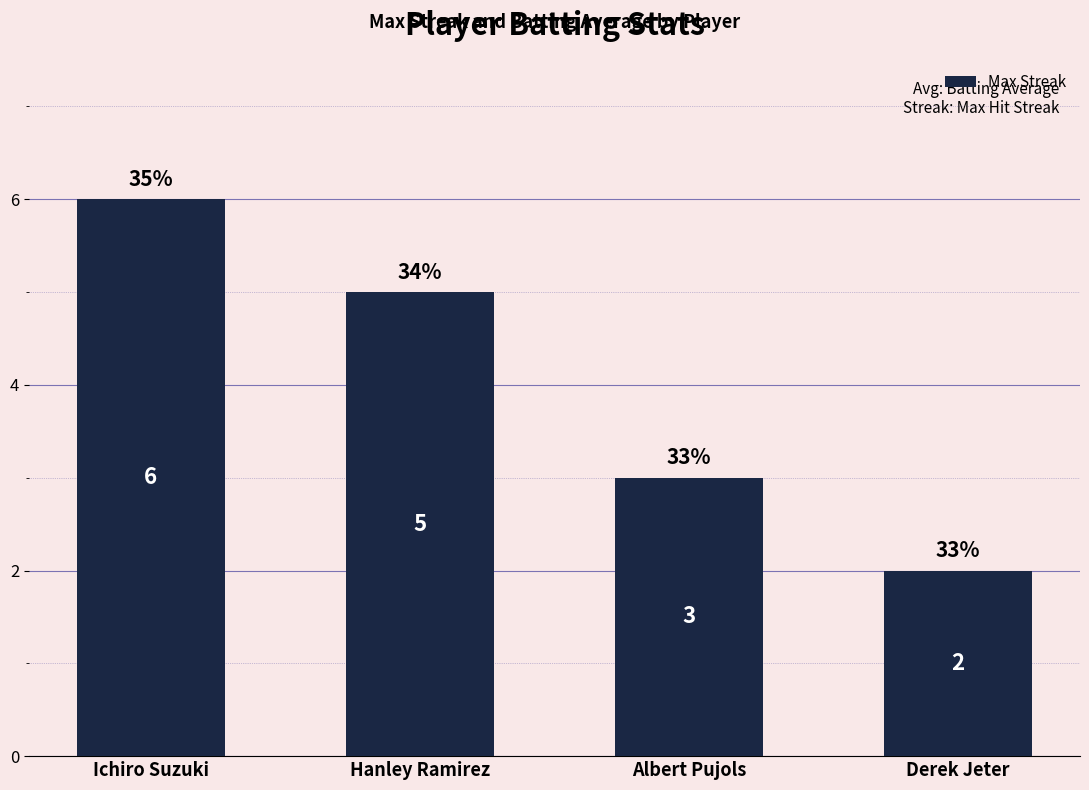

What is the label of the 2nd bar from the left?

Hanley Ramirez